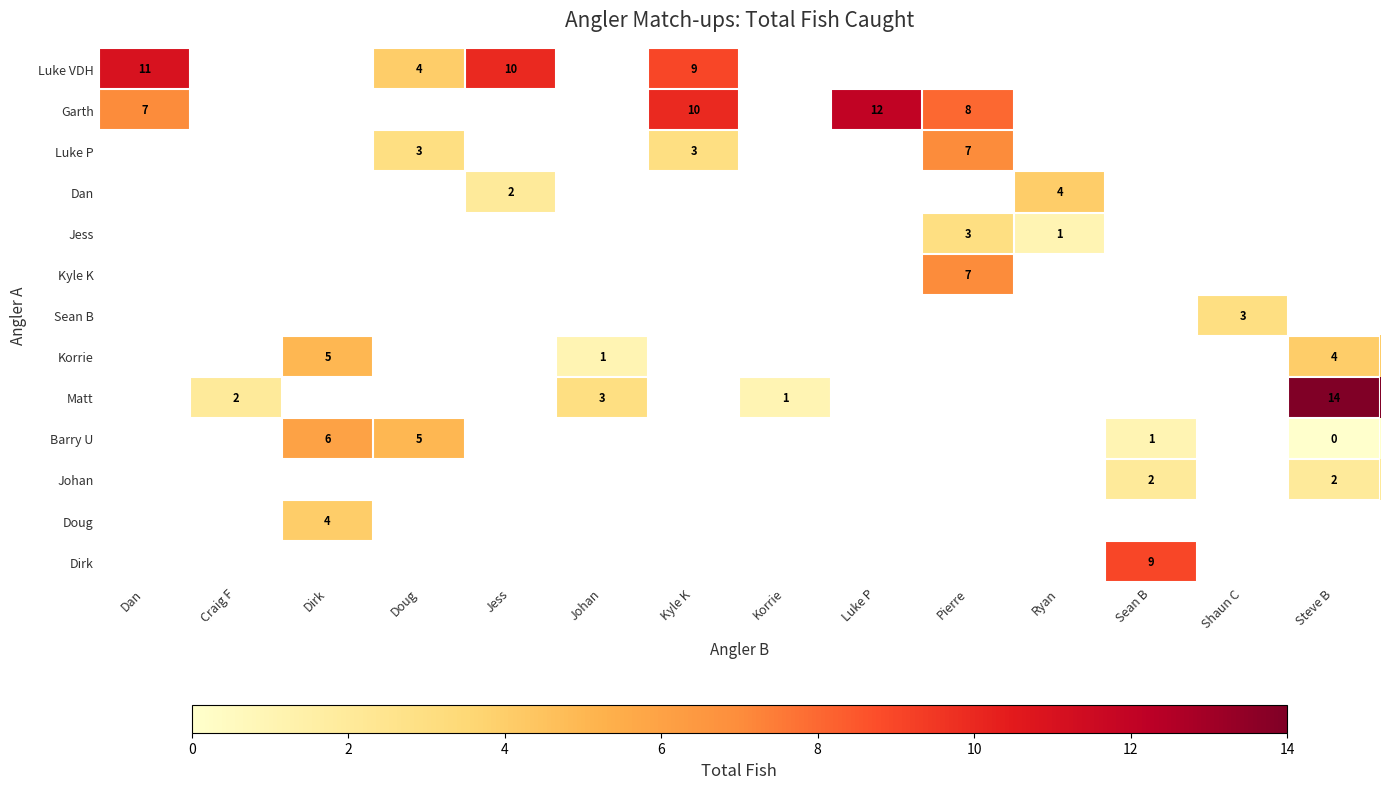

The value of Luke VDH at Doug is 6. True or false?

False